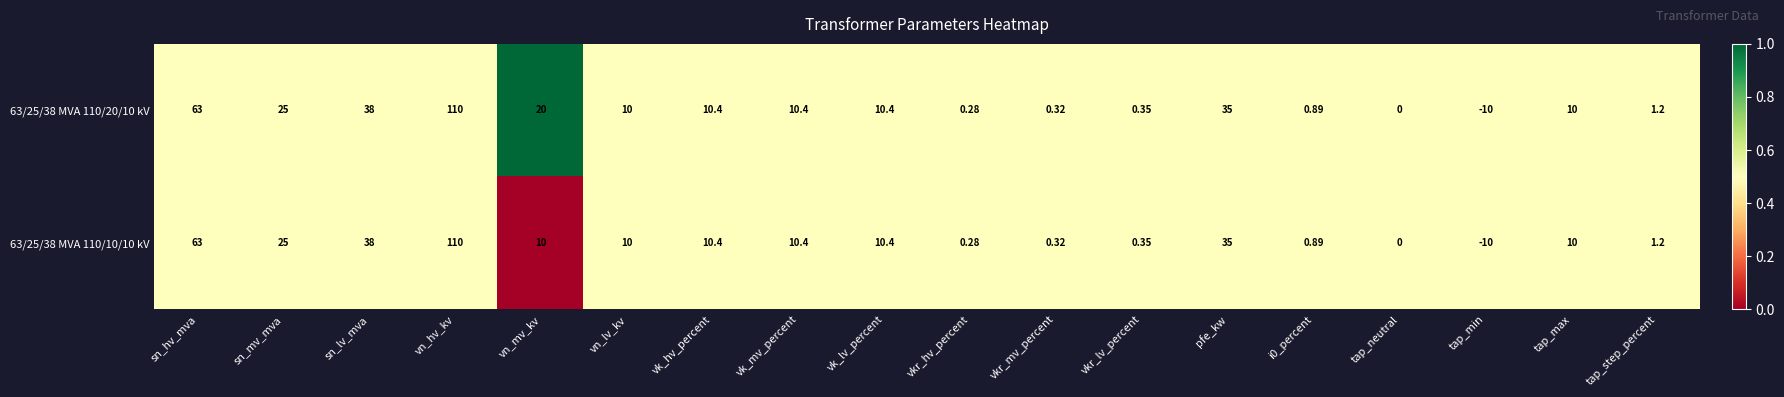

Which category has the lowest value in the 63/25/38 MVA 110/10/10 kV series?

tap_min